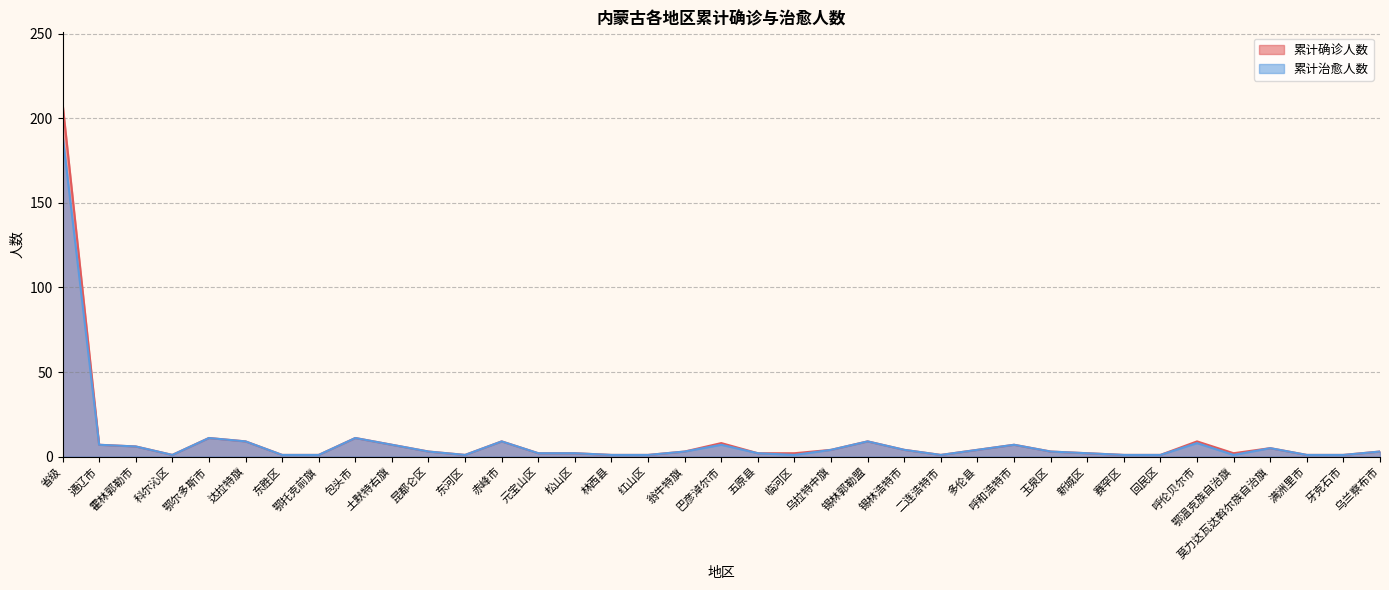

Does the chart display data point markers on the line(s)?

No